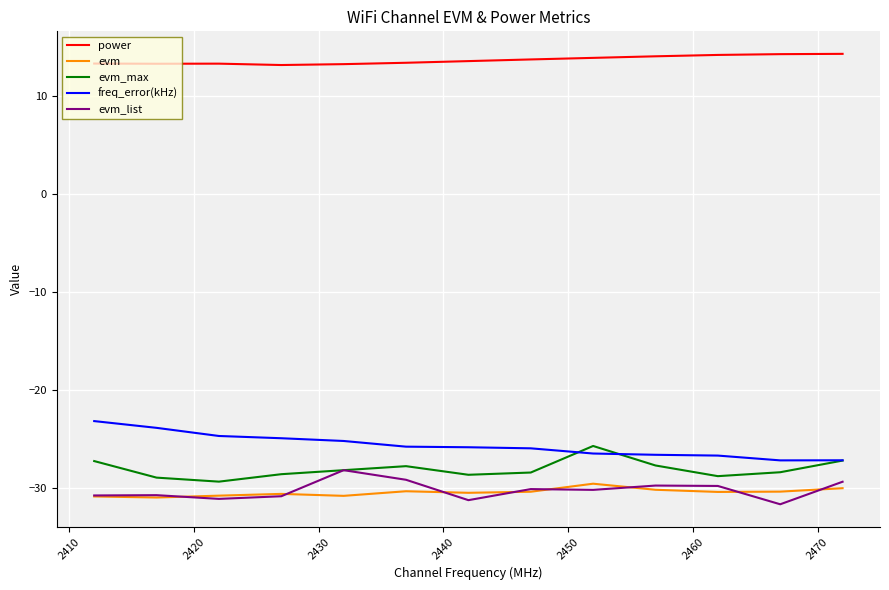

True or false: evm and power intersect in this chart.

False